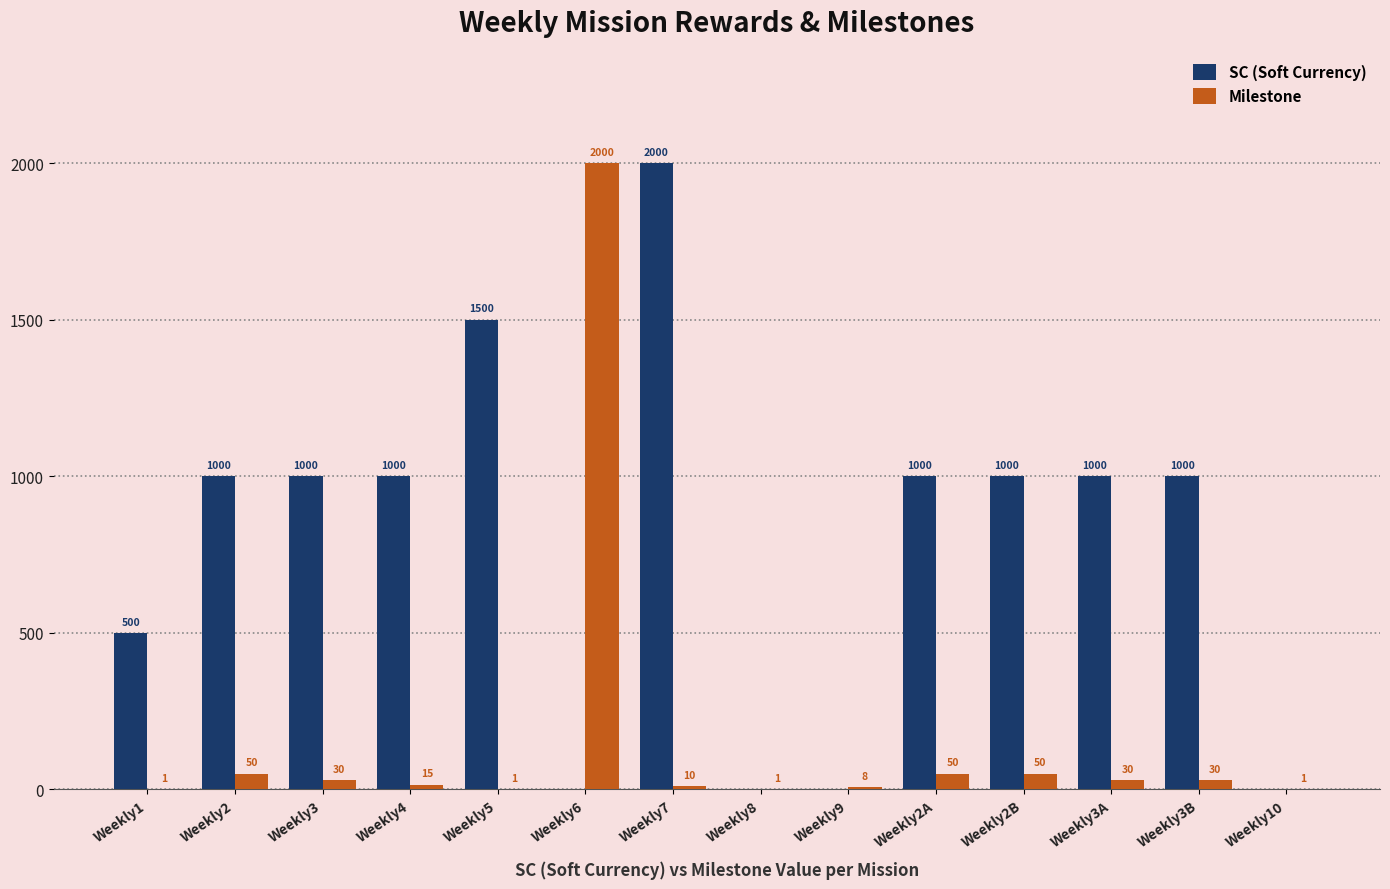

What value does the SC (Soft Currency) series have at Weekly1?

500